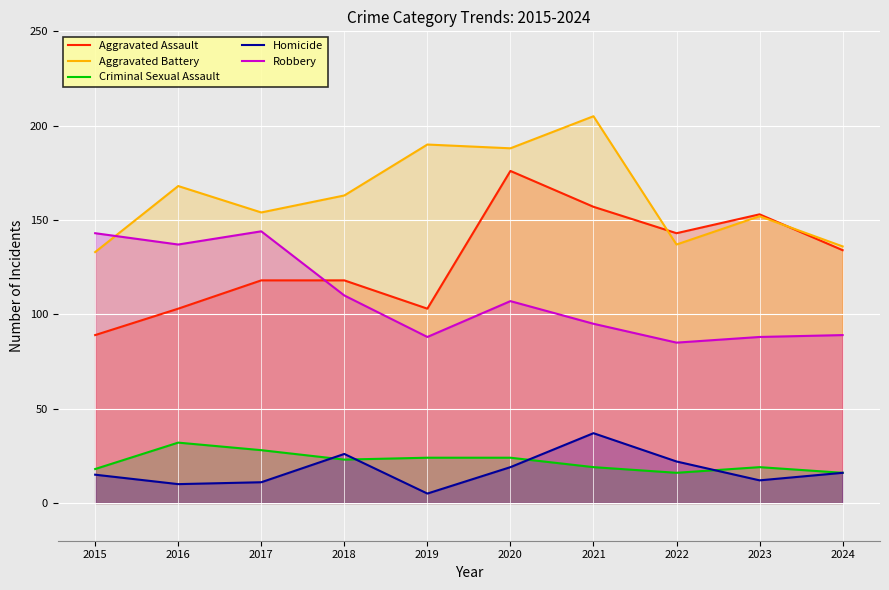

How many values in the Aggravated Assault series are below 134?

5